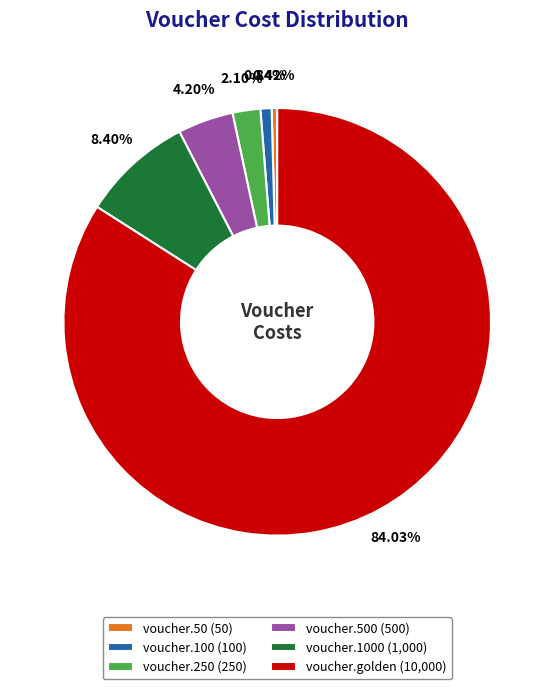

Approximately how many times larger is the value at voucher.1000 (1,000) compared to voucher.250 (250)?

4.0